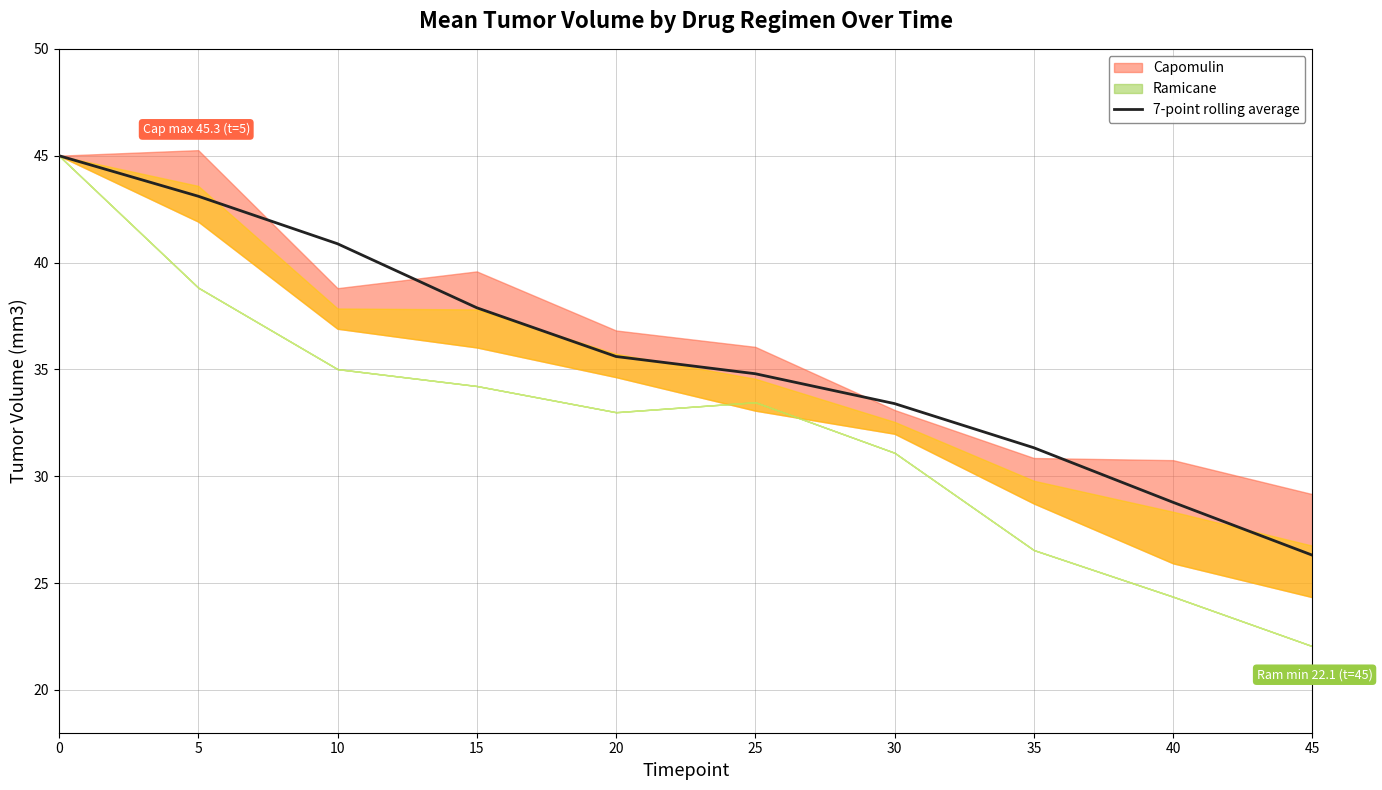

Is it true that the value at 15 is 9.1?

False